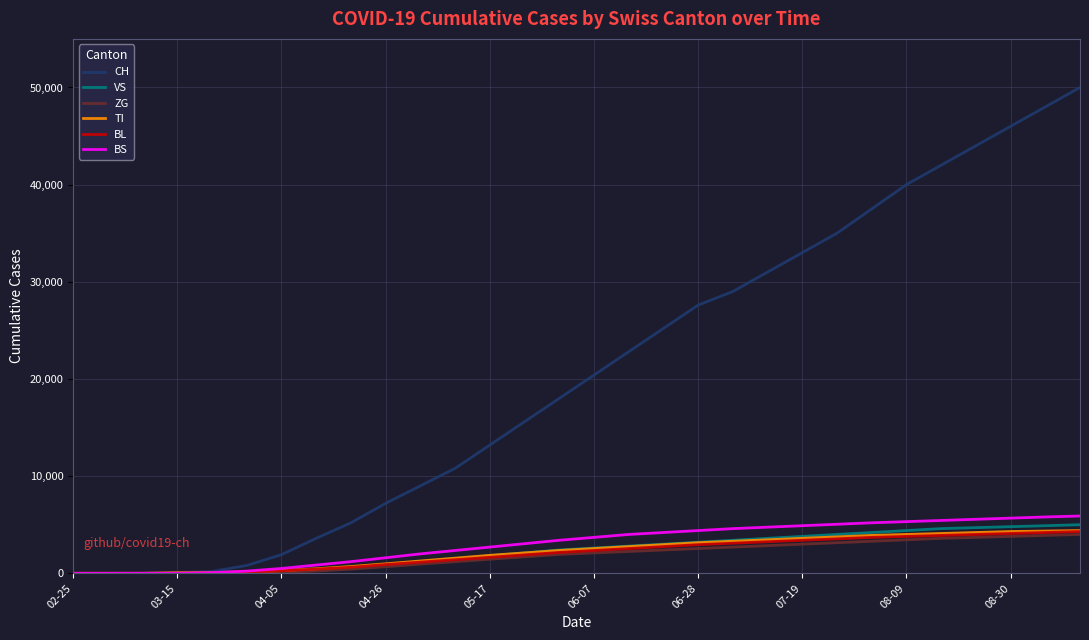

What is the greatest value displayed?

50000